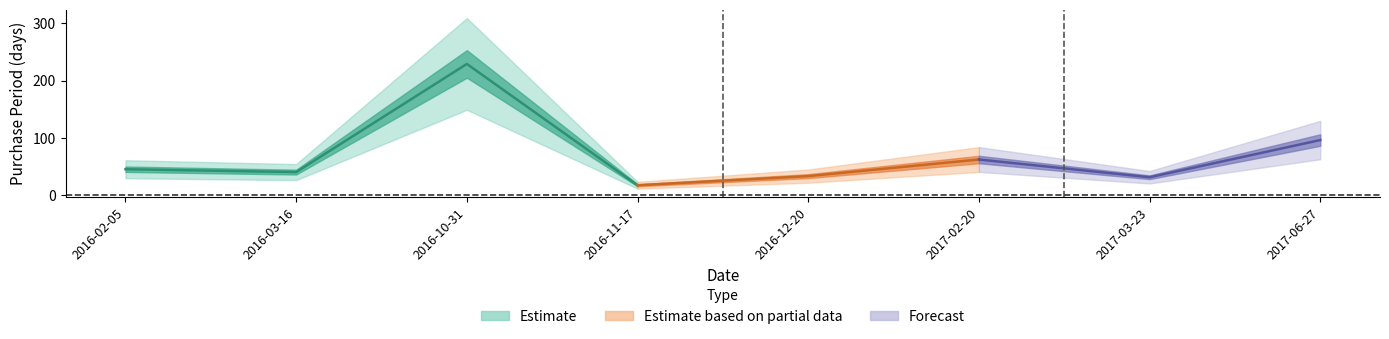

Approximately how many times larger is the value at 2016-12-20 compared to 2016-03-16?

0.8